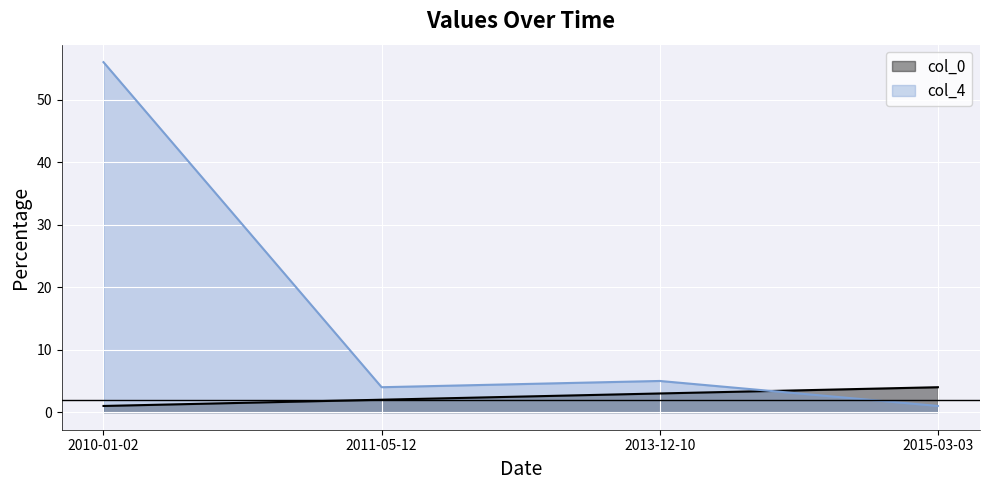

What is the sum of all col_4 values?

66